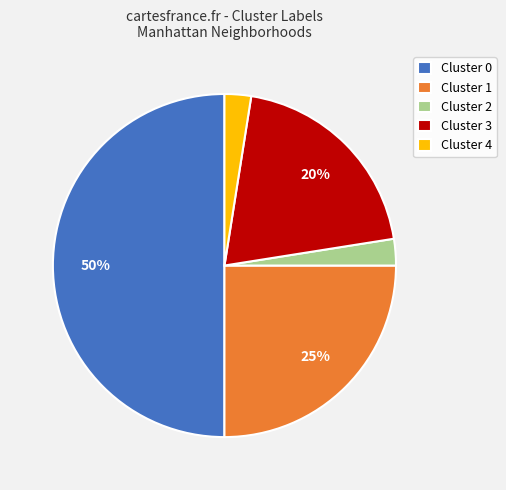

True or false: Cluster 2 accounts for 2% of the total.

True